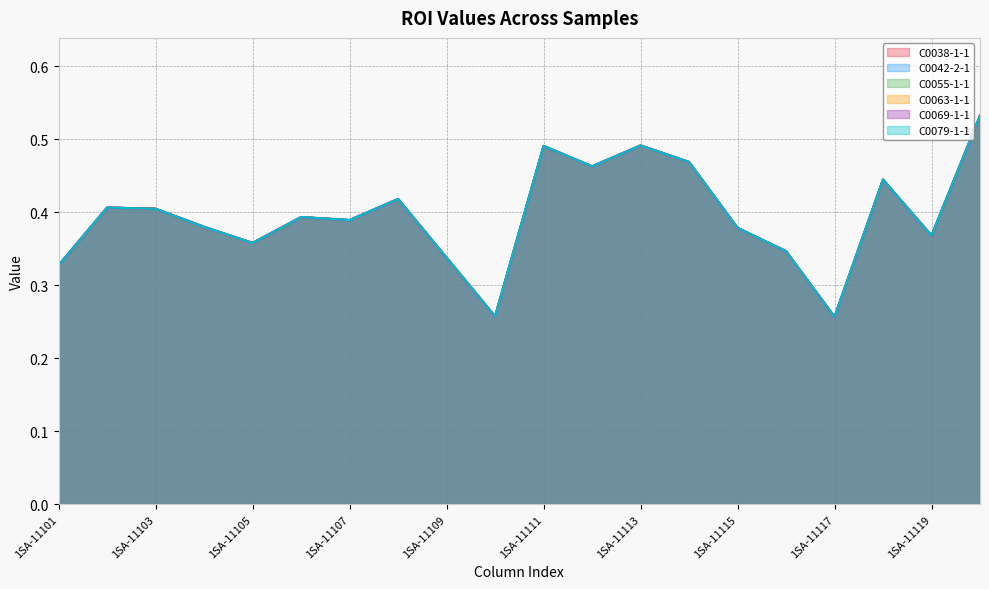

Where is the first local minimum for C0042-2-1?

1SA-11105